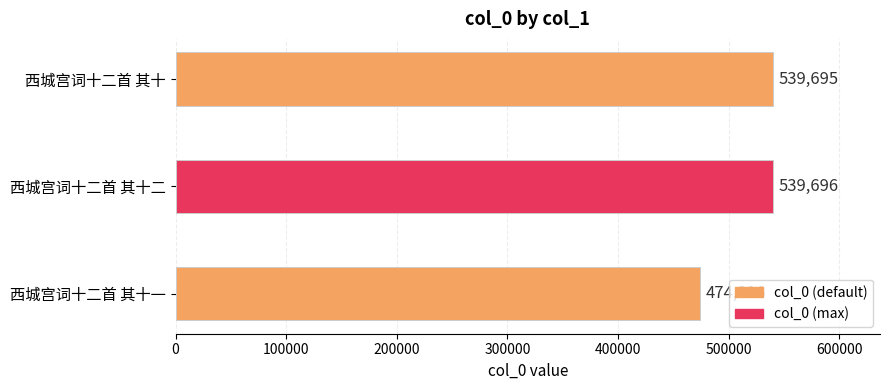

Which label corresponds to the largest value in the chart?

西城宫词十二首 其十二